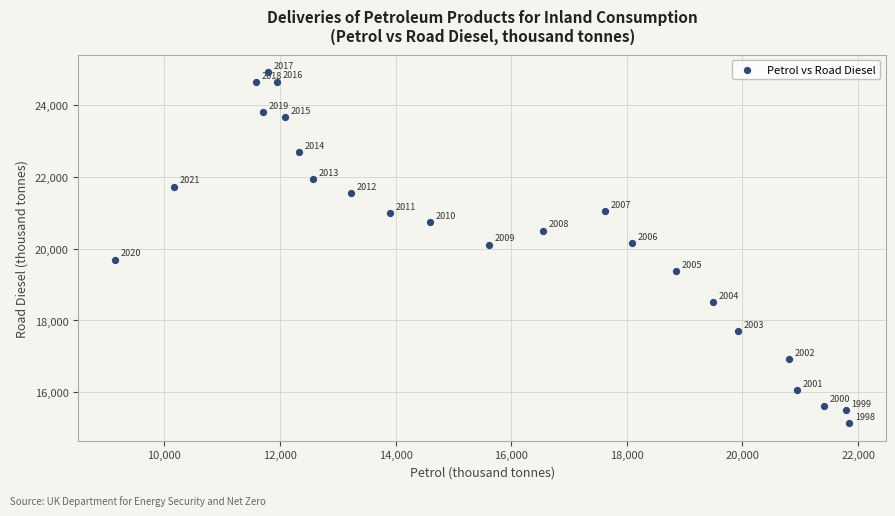

What Y value in the scatter plot is closest to 20026?

20112.1